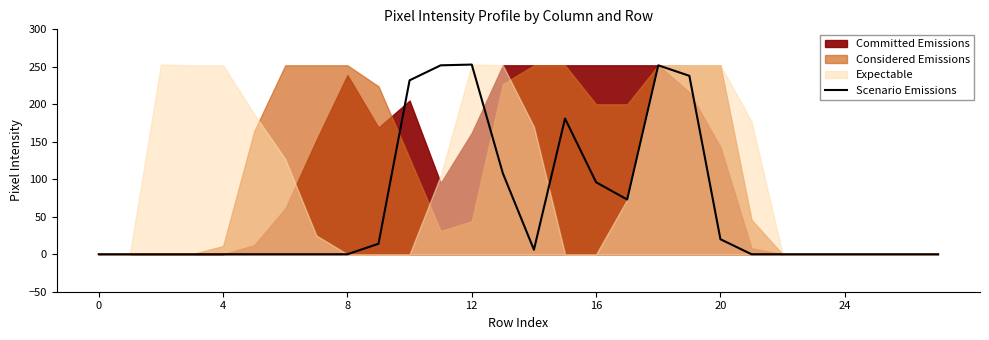

What is the difference between the second highest and second lowest values?

252